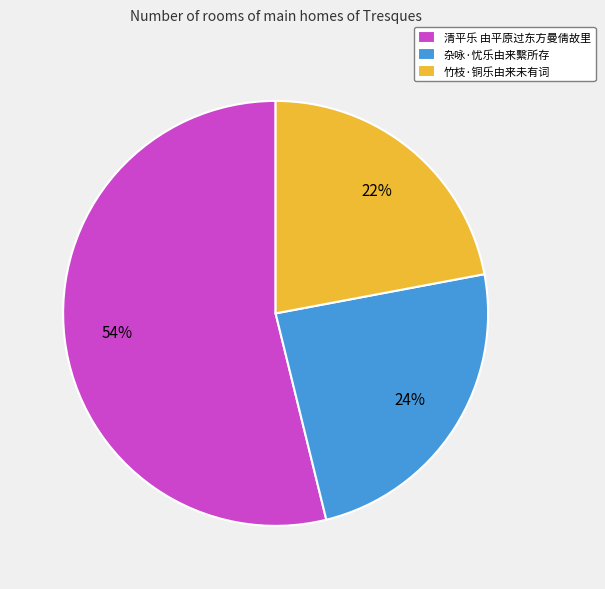

Rank the categories by value from lowest to highest.

竹枝·铜乐由来未有词, 杂咏·忧乐由来繫所存, 清平乐 由平原过东方曼倩故里